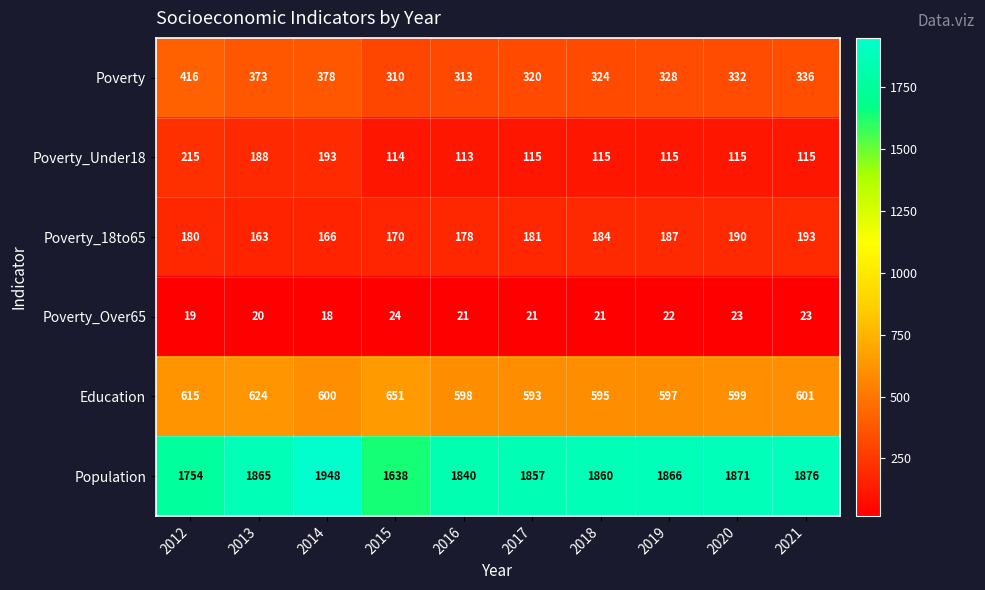

Count the Poverty_18to65 values in the range 170 to 187.

6